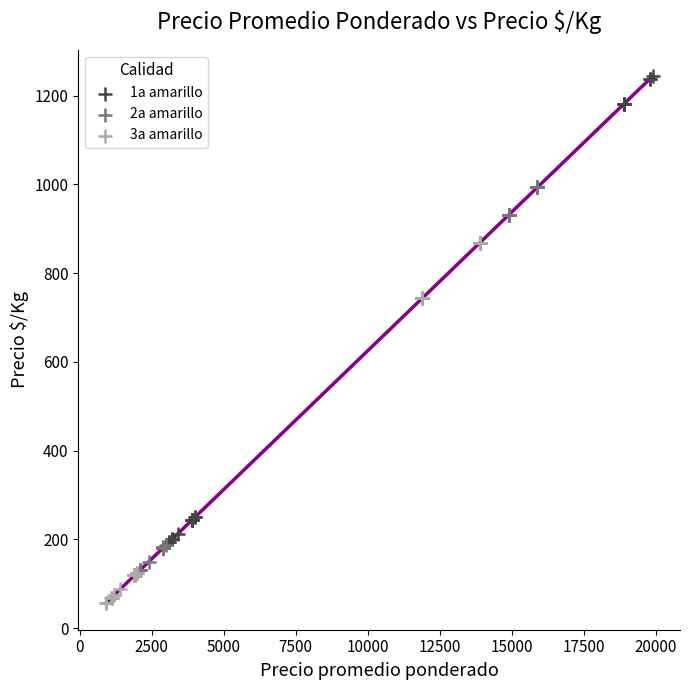

Which series has the largest Y range (max minus min)?

1a amarillo